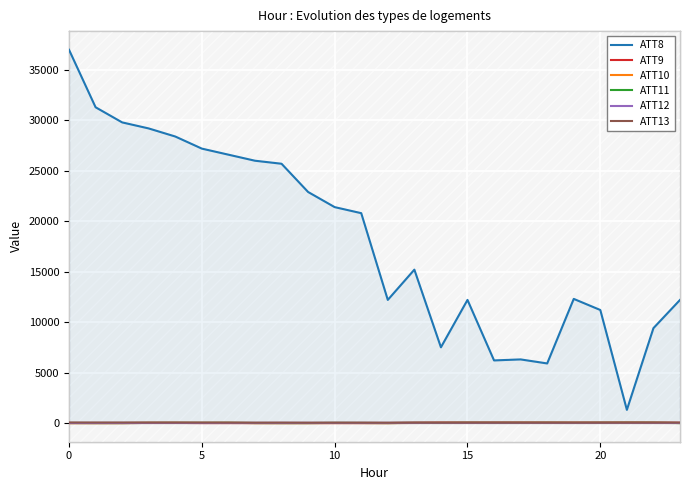

How many data points in ATT12 are less than 9?

12